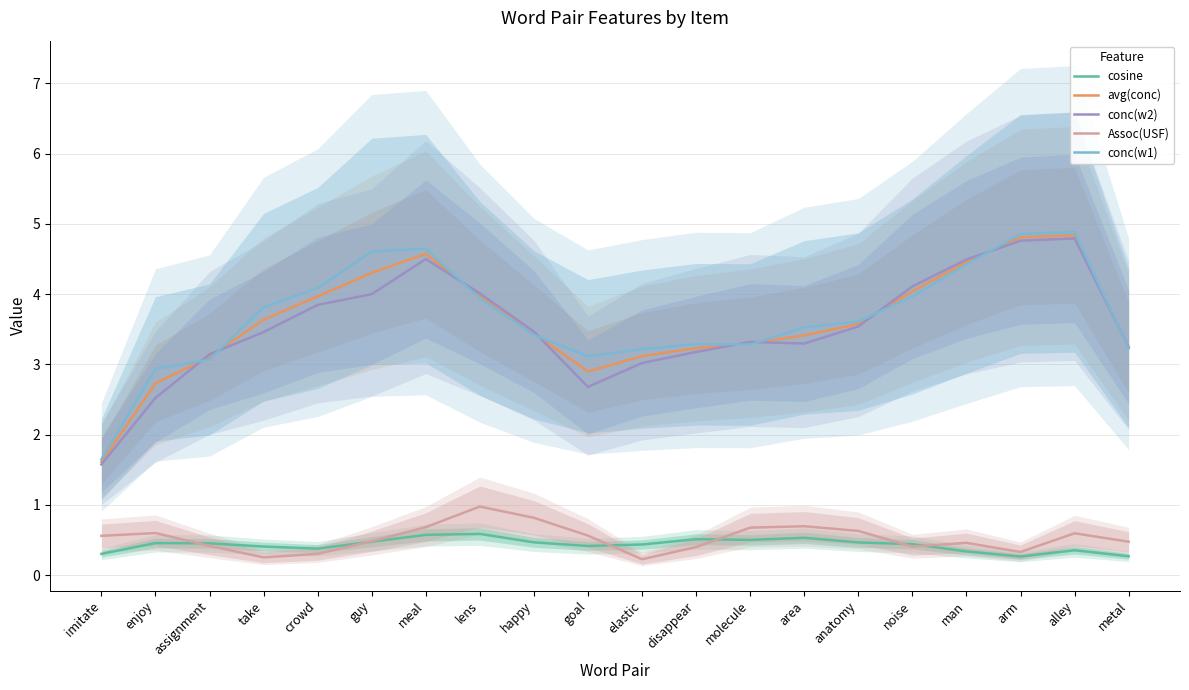

Reading left to right, list all the values displayed in this chart.

cosine: 0.3	0.5	0.5	0.4	0.4	0.5	0.6	0.6	0.5	0.4	0.4	0.5	0.5	0.5	0.5	0.4	0.3	0.3	0.4	0.3
avg(conc): 1.6	2.7	3.1	3.6	4.0	4.3	4.6	4.0	3.4	2.9	3.1	3.2	3.3	3.4	3.6	4.0	4.5	4.8	4.8	3.2
conc(w2): 1.6	2.5	3.1	3.5	3.8	4.0	4.5	4.0	3.5	2.7	3.0	3.2	3.3	3.3	3.5	4.1	4.5	4.8	4.8	3.2
Assoc(USF): 0.6	0.6	0.4	0.3	0.3	0.5	0.7	1.0	0.8	0.6	0.2	0.4	0.7	0.7	0.6	0.4	0.5	0.3	0.6	0.5
conc(w1): 1.6	2.9	3.1	3.8	4.1	4.6	4.6	3.9	3.4	3.1	3.2	3.3	3.3	3.5	3.6	4.0	4.4	4.9	4.9	3.2